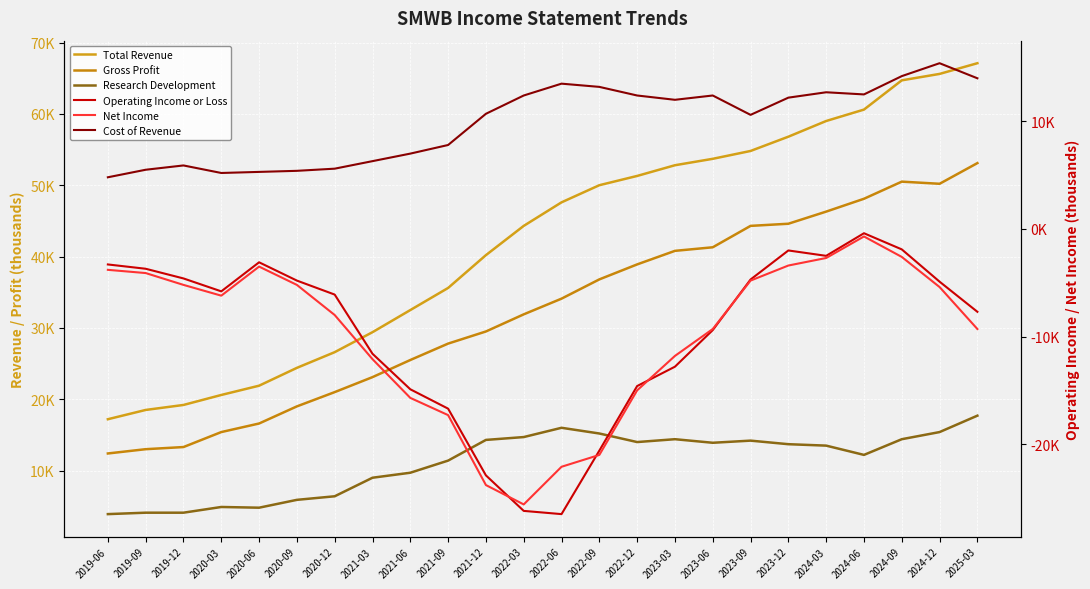

At which label does Operating Income or Loss reach its peak?

2024-06